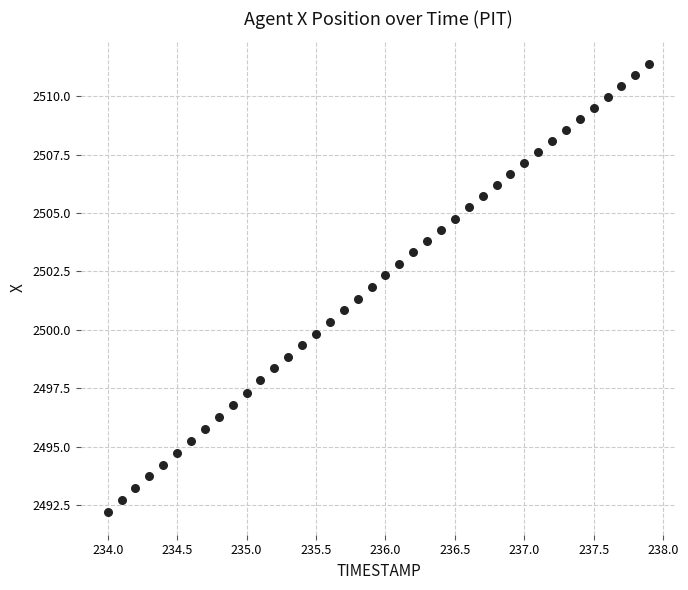

What is the range of Y values (max minus min)?

19.2